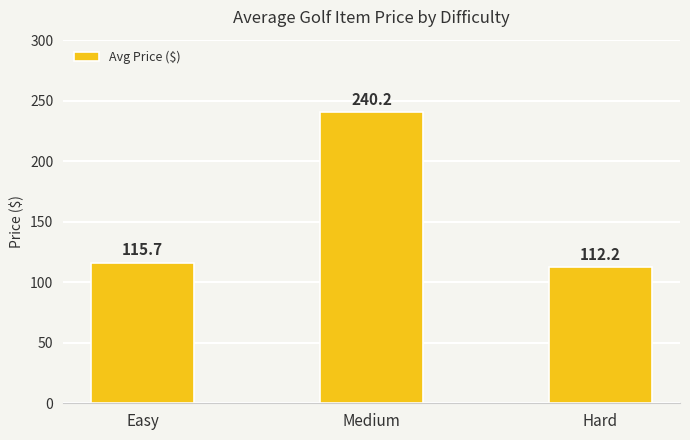

What is the label of the 2nd bar from the left?

Medium